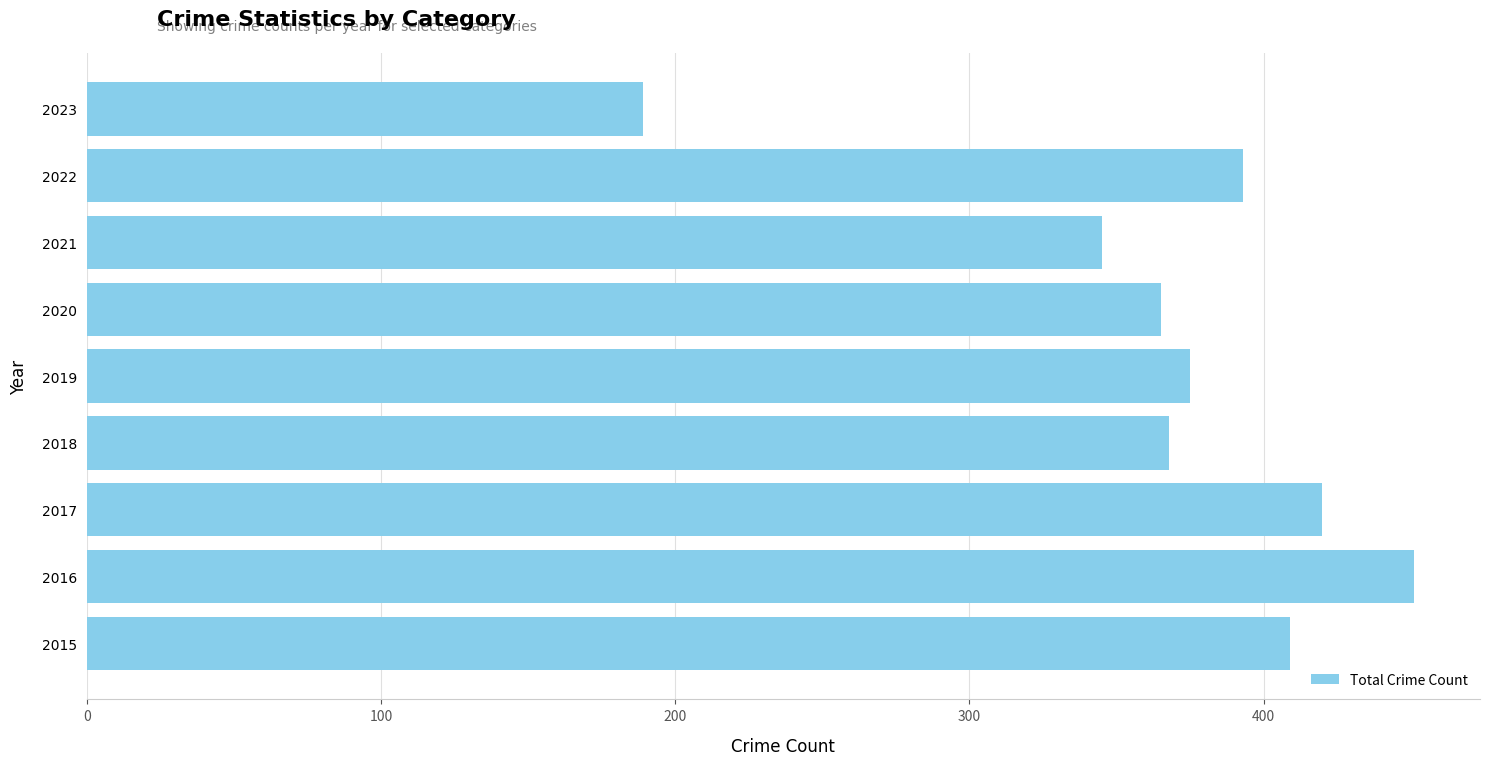

At which category does the chart reach its minimum across all series?

2023